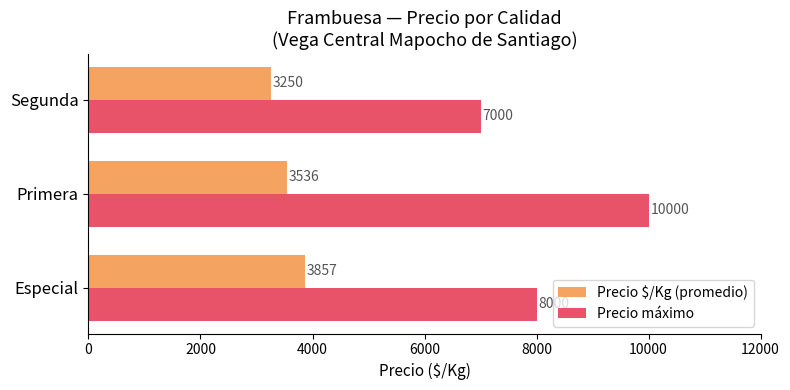

At how many categories does at least one series exceed 3732?

3